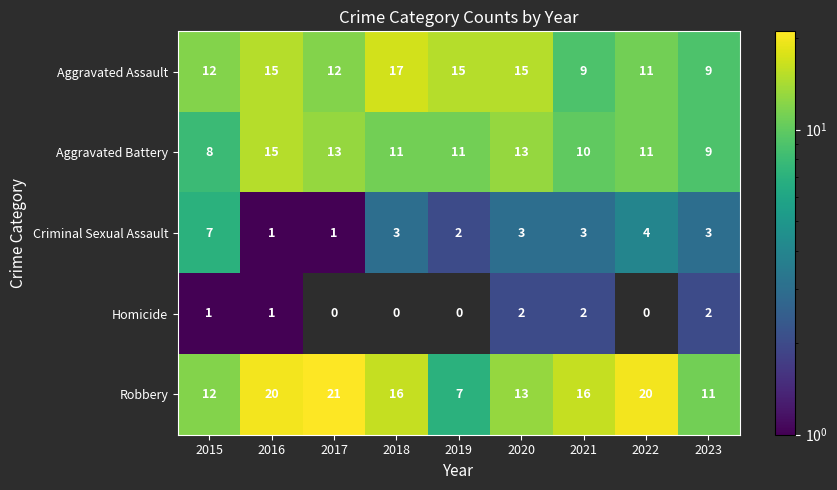

What is the spread (max minus min) of values at 2018?

17